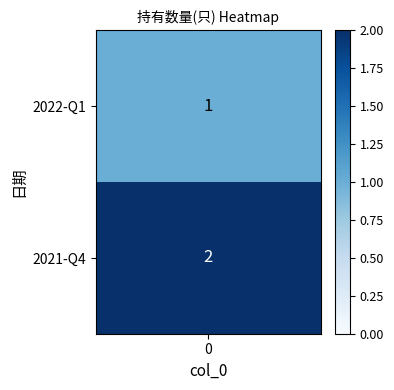

The chart shows a value of 1 at 0. True or false?

True